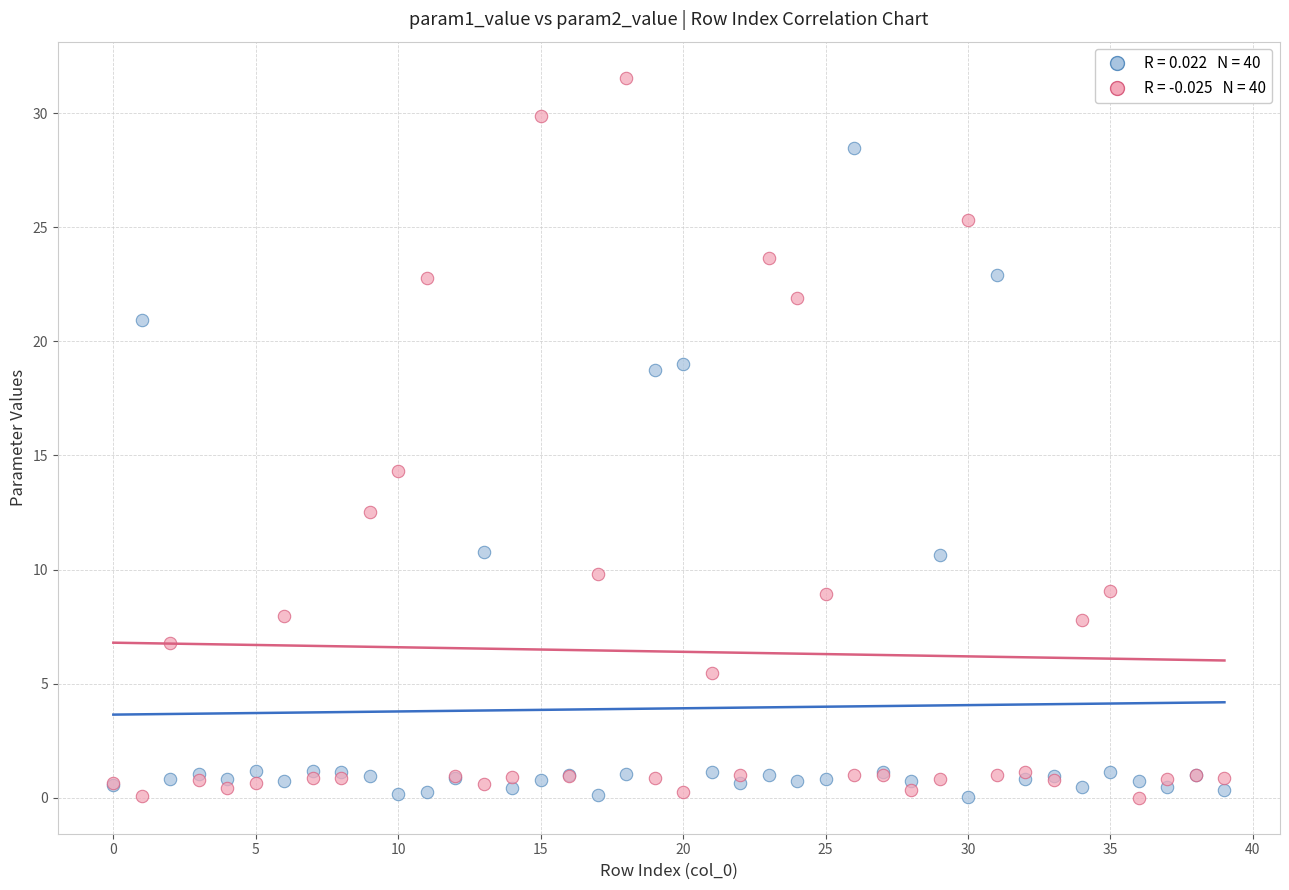

Across all series, what Y value is closest to 15?

14.3